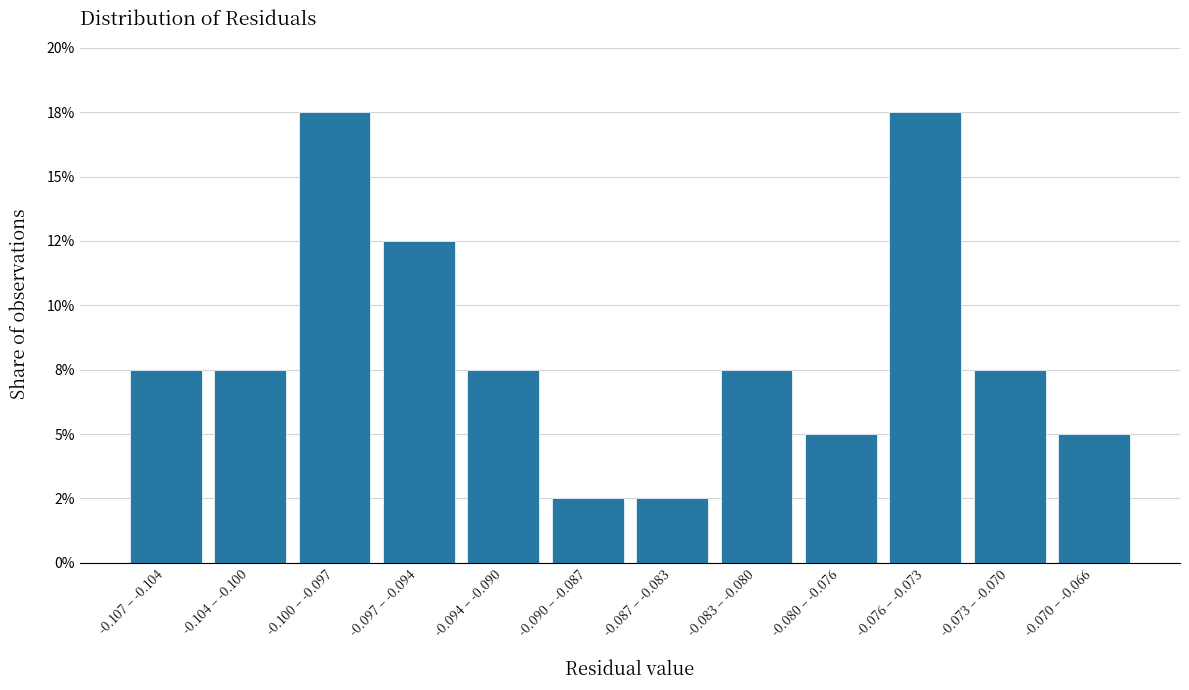

Does the chart contain any negative values?

No